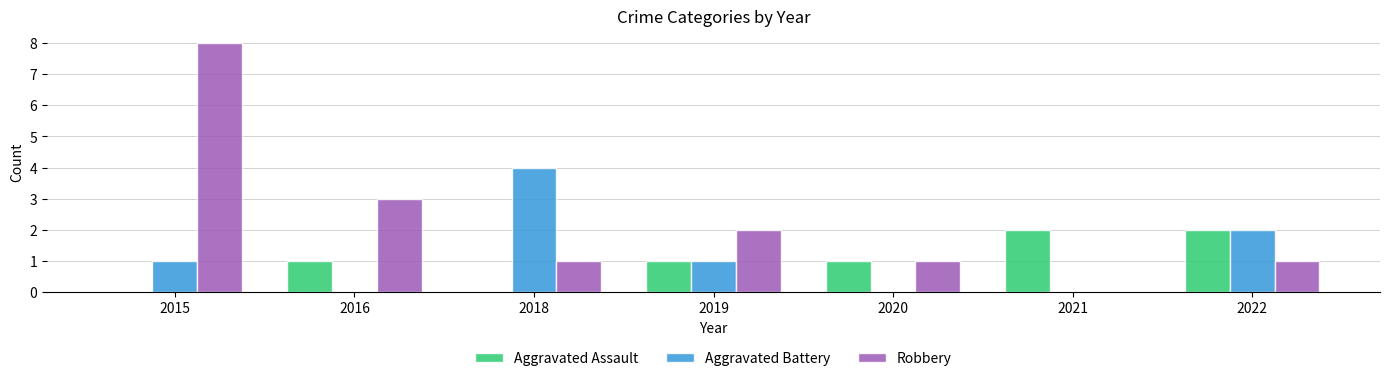

At which label is Aggravated Battery closest to 2?

2022